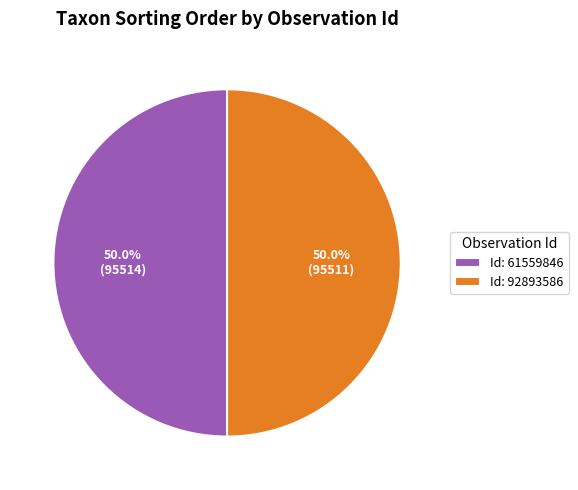

How many segments does this pie chart have?

2